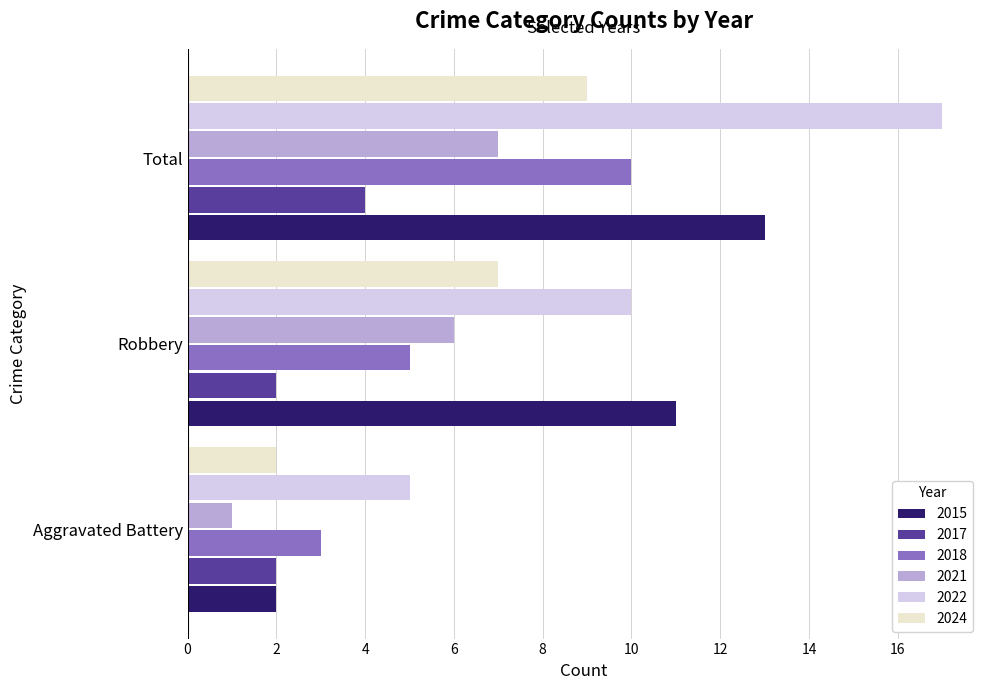

At which label is 2018 closest to 6?

Robbery